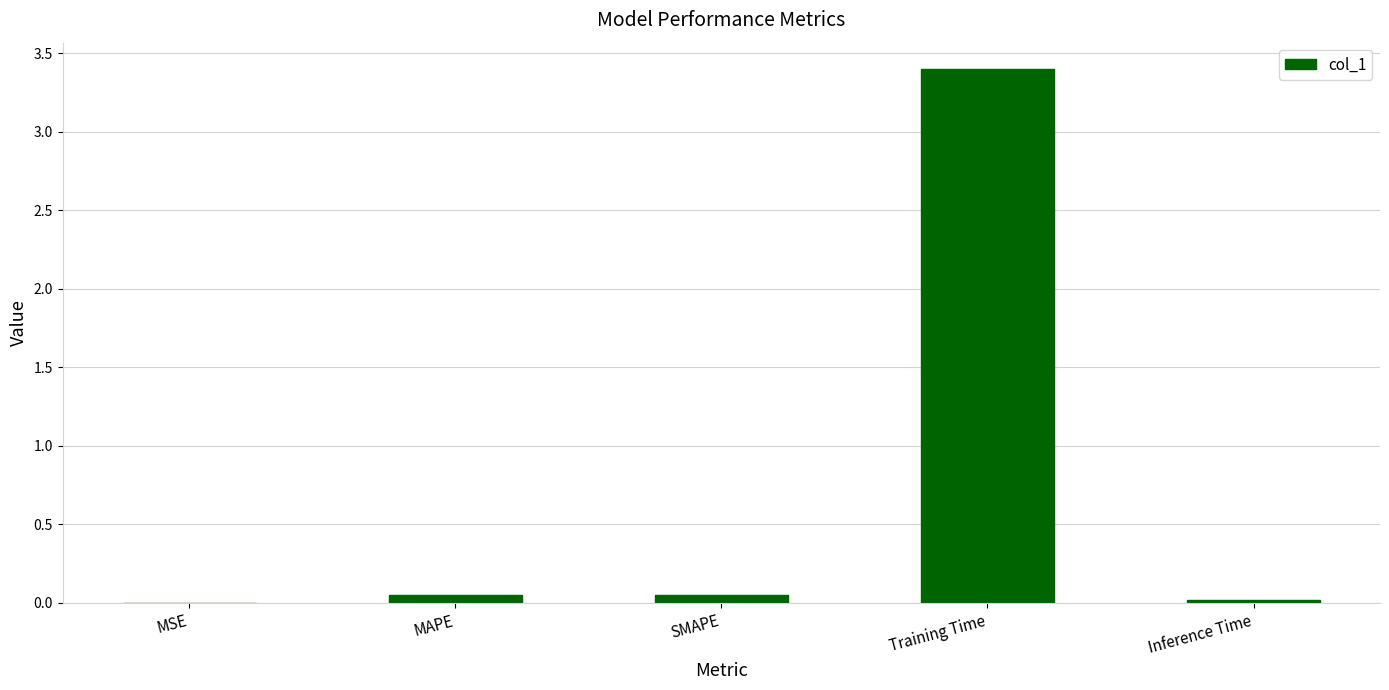

Are the bars horizontal?

No